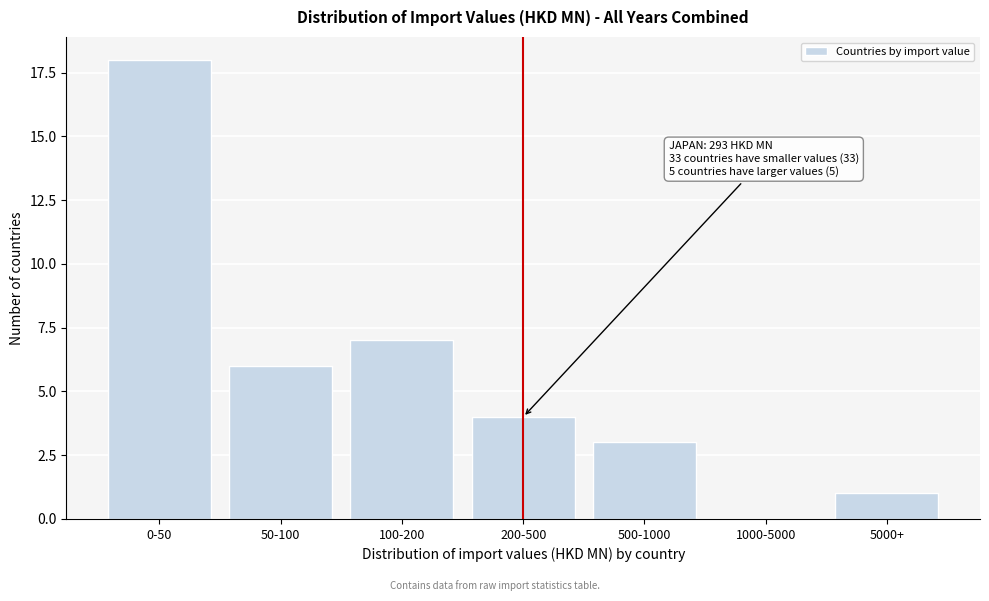

Reading right to left, transcribe all the data shown in this chart.

5000+=1	1000-5000=0	500-1000=3	200-500=4	100-200=7	50-100=6	0-50=18